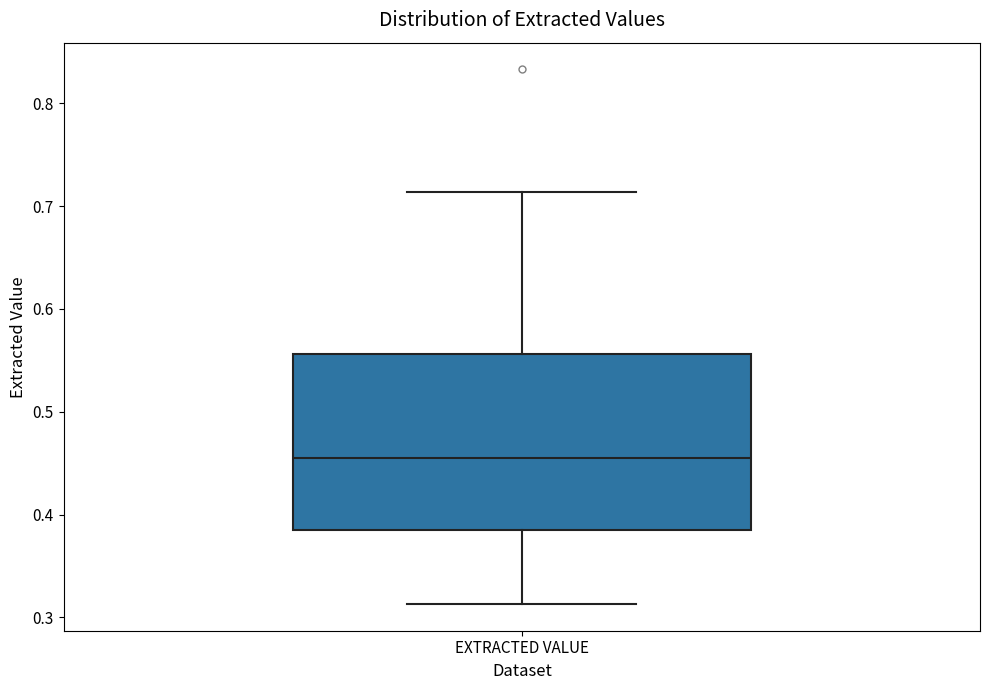

Transcribe this box plot: give where the median line is, the range the box spans, and where the two whiskers end, as read against the y-axis. The values are not printed on the chart, so give them approximately, as read against the axis.

median 0.46, box 0.39 to 0.56, whiskers 0.31 to 0.71